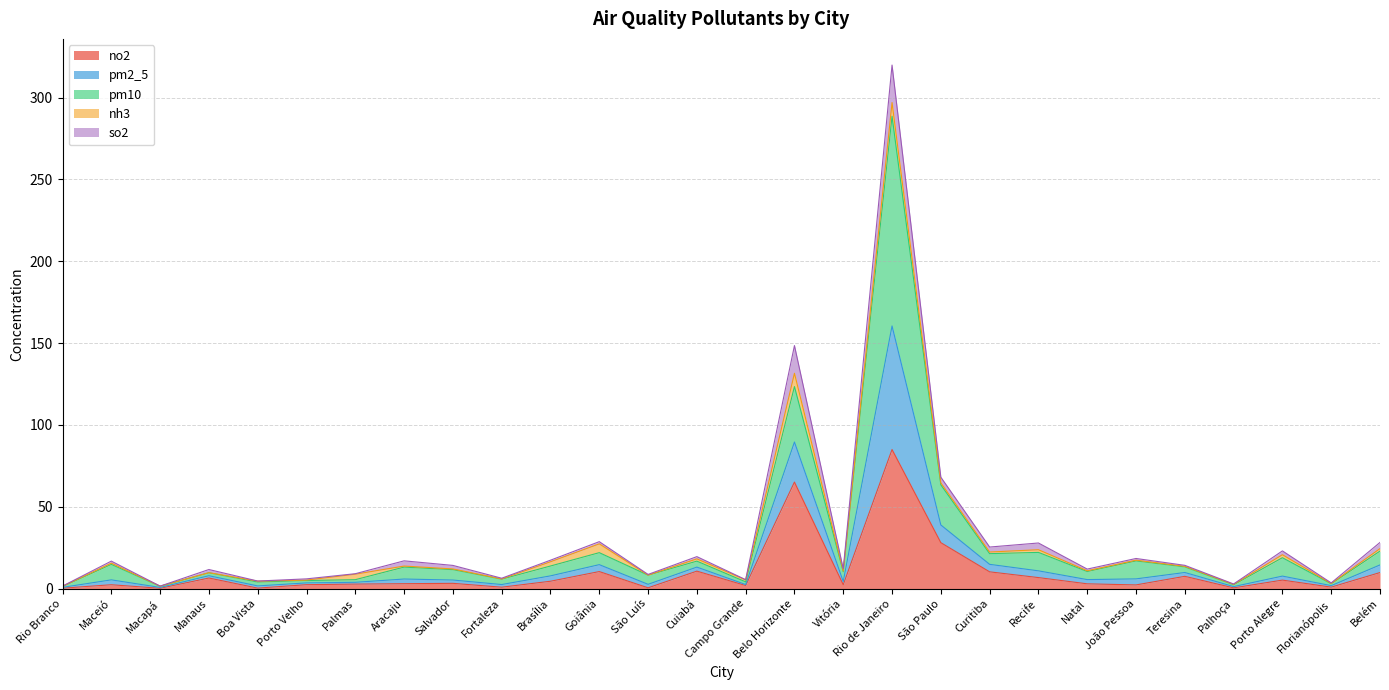

True or false: pm2_5 has more than 0 points higher than both neighbors.

True